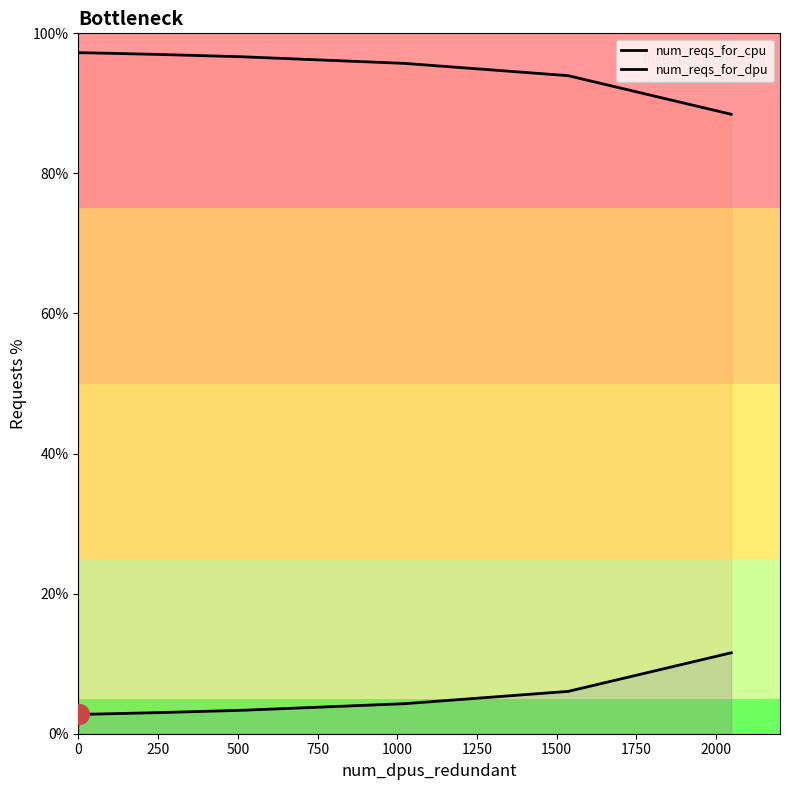

At how many categories does at least one series exceed 56?

8